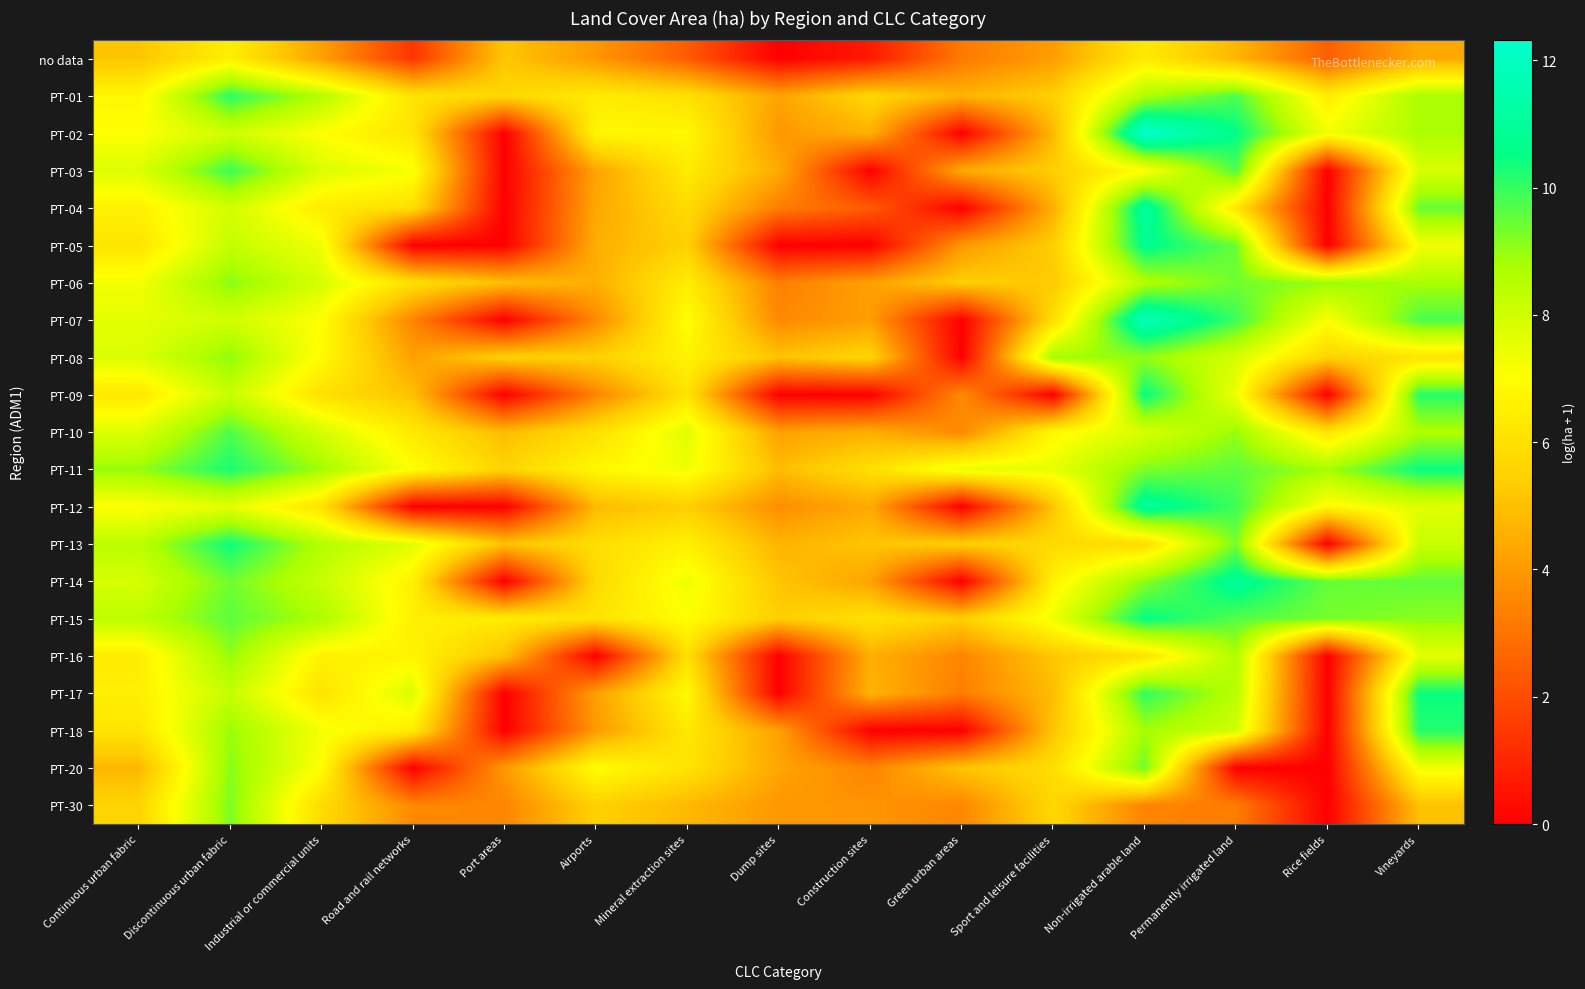

Reading left to right, list all the values displayed in this chart.

no data: Continuous urban fabric=5.1	Discontinuous urban fabric=6.5	Industrial or commercial units=4.2	Road and rail networks=1.4	Port areas=5.2	Airports=4.0	Mineral extraction sites=2.4	Dump sites=0.0	Construction sites=0.7	Green urban areas=3.2	Sport and leisure facilities=4.1	Non-irrigated arable land=6.3	Permanently irrigated land=4.7	Rice fields=2.5	Vineyards=4.4
PT-01: Continuous urban fabric=6.8	Discontinuous urban fabric=10.1	Industrial or commercial units=8.5	Road and rail networks=6.1	Port areas=5.7	Airports=6.4	Mineral extraction sites=6.0	Dump sites=4.2	Construction sites=5.7	Green urban areas=4.7	Sport and leisure facilities=5.4	Non-irrigated arable land=8.7	Permanently irrigated land=9.8	Rice fields=6.5	Vineyards=8.7
PT-02: Continuous urban fabric=7.0	Discontinuous urban fabric=8.0	Industrial or commercial units=7.0	Road and rail networks=6.1	Port areas=0.0	Airports=6.8	Mineral extraction sites=6.8	Dump sites=3.9	Construction sites=4.6	Green urban areas=0.0	Sport and leisure facilities=4.8	Non-irrigated arable land=12.3	Permanently irrigated land=10.5	Rice fields=7.3	Vineyards=8.7
PT-03: Continuous urban fabric=7.7	Discontinuous urban fabric=9.9	Industrial or commercial units=7.8	Road and rail networks=7.2	Port areas=0.0	Airports=4.2	Mineral extraction sites=6.4	Dump sites=4.5	Construction sites=0.0	Green urban areas=4.4	Sport and leisure facilities=5.4	Non-irrigated arable land=7.0	Permanently irrigated land=9.7	Rice fields=0.0	Vineyards=7.8
PT-04: Continuous urban fabric=6.6	Discontinuous urban fabric=7.9	Industrial or commercial units=6.4	Road and rail networks=5.9	Port areas=0.0	Airports=4.3	Mineral extraction sites=5.8	Dump sites=3.3	Construction sites=2.4	Green urban areas=0.0	Sport and leisure facilities=4.5	Non-irrigated arable land=11.1	Permanently irrigated land=6.2	Rice fields=0.0	Vineyards=9.5
PT-05: Continuous urban fabric=6.1	Discontinuous urban fabric=8.2	Industrial or commercial units=7.4	Road and rail networks=0.0	Port areas=0.0	Airports=4.5	Mineral extraction sites=5.5	Dump sites=0.0	Construction sites=0.0	Green urban areas=4.0	Sport and leisure facilities=5.4	Non-irrigated arable land=10.7	Permanently irrigated land=9.5	Rice fields=0.0	Vineyards=7.3
PT-06: Continuous urban fabric=7.2	Discontinuous urban fabric=9.1	Industrial or commercial units=7.9	Road and rail networks=6.0	Port areas=5.0	Airports=4.5	Mineral extraction sites=6.4	Dump sites=3.3	Construction sites=4.2	Green urban areas=5.4	Sport and leisure facilities=5.3	Non-irrigated arable land=8.6	Permanently irrigated land=9.4	Rice fields=9.0	Vineyards=8.8
PT-07: Continuous urban fabric=7.6	Discontinuous urban fabric=8.0	Industrial or commercial units=7.0	Road and rail networks=3.4	Port areas=0.0	Airports=3.6	Mineral extraction sites=7.1	Dump sites=3.6	Construction sites=4.1	Green urban areas=0.0	Sport and leisure facilities=5.9	Non-irrigated arable land=11.8	Permanently irrigated land=9.9	Rice fields=7.1	Vineyards=9.8
PT-08: Continuous urban fabric=7.8	Discontinuous urban fabric=9.1	Industrial or commercial units=6.9	Road and rail networks=4.2	Port areas=5.5	Airports=5.5	Mineral extraction sites=6.6	Dump sites=5.1	Construction sites=5.7	Green urban areas=0.0	Sport and leisure facilities=8.9	Non-irrigated arable land=9.0	Permanently irrigated land=7.9	Rice fields=5.6	Vineyards=6.1
PT-09: Continuous urban fabric=6.3	Discontinuous urban fabric=8.2	Industrial or commercial units=6.0	Road and rail networks=5.0	Port areas=0.0	Airports=3.4	Mineral extraction sites=6.1	Dump sites=0.0	Construction sites=0.0	Green urban areas=3.6	Sport and leisure facilities=0.0	Non-irrigated arable land=10.5	Permanently irrigated land=7.3	Rice fields=0.0	Vineyards=10.1
PT-10: Continuous urban fabric=7.7	Discontinuous urban fabric=9.7	Industrial or commercial units=7.9	Road and rail networks=6.3	Port areas=4.9	Airports=6.0	Mineral extraction sites=7.7	Dump sites=4.2	Construction sites=4.5	Green urban areas=3.6	Sport and leisure facilities=6.8	Non-irrigated arable land=7.8	Permanently irrigated land=9.0	Rice fields=6.1	Vineyards=8.7
PT-11: Continuous urban fabric=9.0	Discontinuous urban fabric=10.3	Industrial or commercial units=8.8	Road and rail networks=7.0	Port areas=5.6	Airports=6.8	Mineral extraction sites=7.3	Dump sites=4.9	Construction sites=5.9	Green urban areas=7.5	Sport and leisure facilities=7.5	Non-irrigated arable land=9.2	Permanently irrigated land=9.6	Rice fields=8.8	Vineyards=10.5
PT-12: Continuous urban fabric=7.0	Discontinuous urban fabric=7.6	Industrial or commercial units=6.1	Road and rail networks=0.0	Port areas=0.0	Airports=4.8	Mineral extraction sites=5.4	Dump sites=3.7	Construction sites=4.4	Green urban areas=0.0	Sport and leisure facilities=5.1	Non-irrigated arable land=11.1	Permanently irrigated land=9.9	Rice fields=6.8	Vineyards=7.6
PT-13: Continuous urban fabric=8.4	Discontinuous urban fabric=10.4	Industrial or commercial units=8.6	Road and rail networks=7.7	Port areas=5.1	Airports=5.9	Mineral extraction sites=6.6	Dump sites=4.7	Construction sites=5.1	Green urban areas=5.4	Sport and leisure facilities=5.8	Non-irrigated arable land=5.9	Permanently irrigated land=9.3	Rice fields=0.0	Vineyards=8.1
PT-14: Continuous urban fabric=7.9	Discontinuous urban fabric=9.4	Industrial or commercial units=8.2	Road and rail networks=6.6	Port areas=0.0	Airports=5.8	Mineral extraction sites=7.4	Dump sites=5.1	Construction sites=4.2	Green urban areas=0.0	Sport and leisure facilities=6.6	Non-irrigated arable land=9.1	Permanently irrigated land=10.9	Rice fields=9.5	Vineyards=9.5
PT-15: Continuous urban fabric=8.4	Discontinuous urban fabric=9.6	Industrial or commercial units=8.7	Road and rail networks=6.5	Port areas=6.4	Airports=6.1	Mineral extraction sites=7.0	Dump sites=5.4	Construction sites=6.1	Green urban areas=5.4	Sport and leisure facilities=7.4	Non-irrigated arable land=10.5	Permanently irrigated land=9.7	Rice fields=9.3	Vineyards=9.1
PT-16: Continuous urban fabric=6.4	Discontinuous urban fabric=9.0	Industrial or commercial units=6.6	Road and rail networks=6.6	Port areas=5.0	Airports=0.0	Mineral extraction sites=6.0	Dump sites=0.0	Construction sites=4.5	Green urban areas=3.5	Sport and leisure facilities=5.2	Non-irrigated arable land=6.1	Permanently irrigated land=8.6	Rice fields=0.0	Vineyards=7.6
PT-17: Continuous urban fabric=6.5	Discontinuous urban fabric=8.2	Industrial or commercial units=6.1	Road and rail networks=7.8	Port areas=0.0	Airports=4.1	Mineral extraction sites=6.9	Dump sites=0.0	Construction sites=4.7	Green urban areas=3.3	Sport and leisure facilities=4.9	Non-irrigated arable land=10.1	Permanently irrigated land=8.5	Rice fields=0.0	Vineyards=10.4
PT-18: Continuous urban fabric=6.1	Discontinuous urban fabric=9.0	Industrial or commercial units=7.2	Road and rail networks=6.4	Port areas=0.0	Airports=4.0	Mineral extraction sites=6.3	Dump sites=4.2	Construction sites=0.0	Green urban areas=0.0	Sport and leisure facilities=5.1	Non-irrigated arable land=8.8	Permanently irrigated land=8.0	Rice fields=0.0	Vineyards=10.2
PT-20: Continuous urban fabric=4.7	Discontinuous urban fabric=9.1	Industrial or commercial units=7.0	Road and rail networks=0.0	Port areas=4.0	Airports=7.0	Mineral extraction sites=6.1	Dump sites=4.3	Construction sites=3.4	Green urban areas=5.1	Sport and leisure facilities=5.9	Non-irrigated arable land=9.4	Permanently irrigated land=0.0	Rice fields=0.0	Vineyards=7.3
PT-30: Continuous urban fabric=5.6	Discontinuous urban fabric=9.3	Industrial or commercial units=5.8	Road and rail networks=3.6	Port areas=3.5	Airports=5.5	Mineral extraction sites=4.8	Dump sites=3.9	Construction sites=3.9	Green urban areas=3.5	Sport and leisure facilities=5.7	Non-irrigated arable land=3.4	Permanently irrigated land=3.3	Rice fields=0.0	Vineyards=5.0